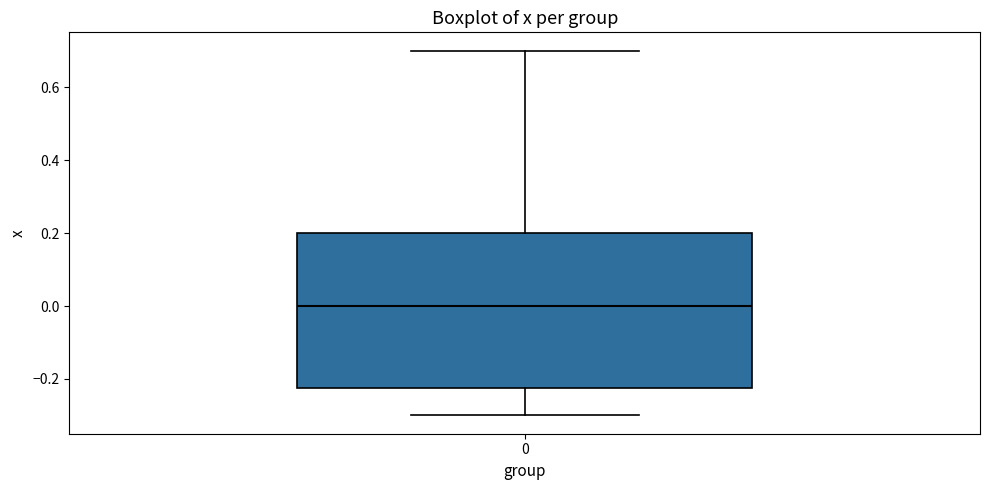

Read this box plot against the y-axis: the position of the median line, the range covered by the box, and the ends of both whiskers. The values are not printed on the chart, so give them approximately, as read against the axis.

median 0.00, box -0.22 to 0.20, whiskers -0.30 to 0.70